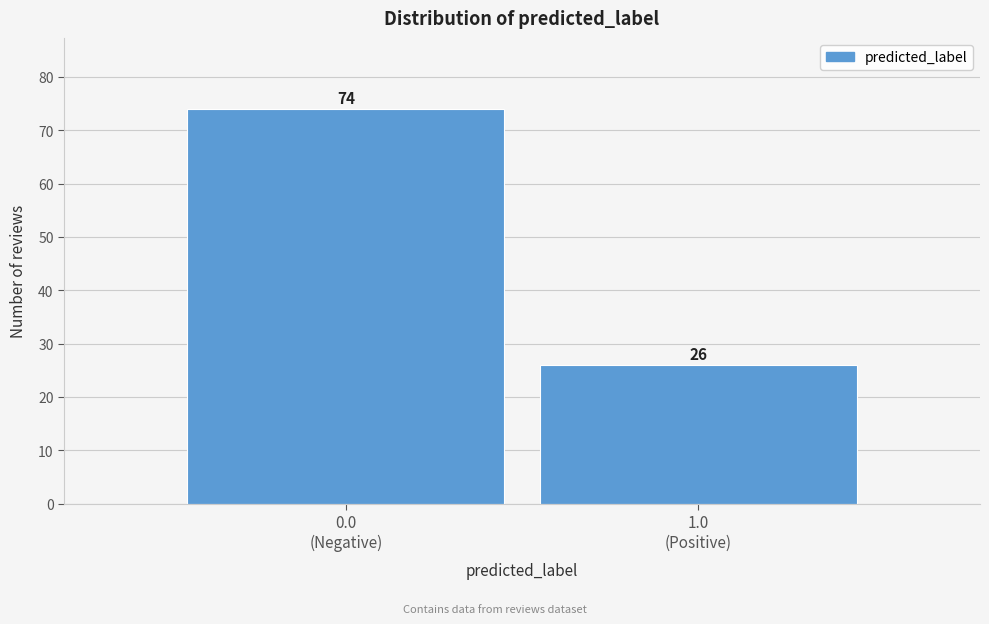

Reading left to right, list all the values displayed in this chart.

74	26